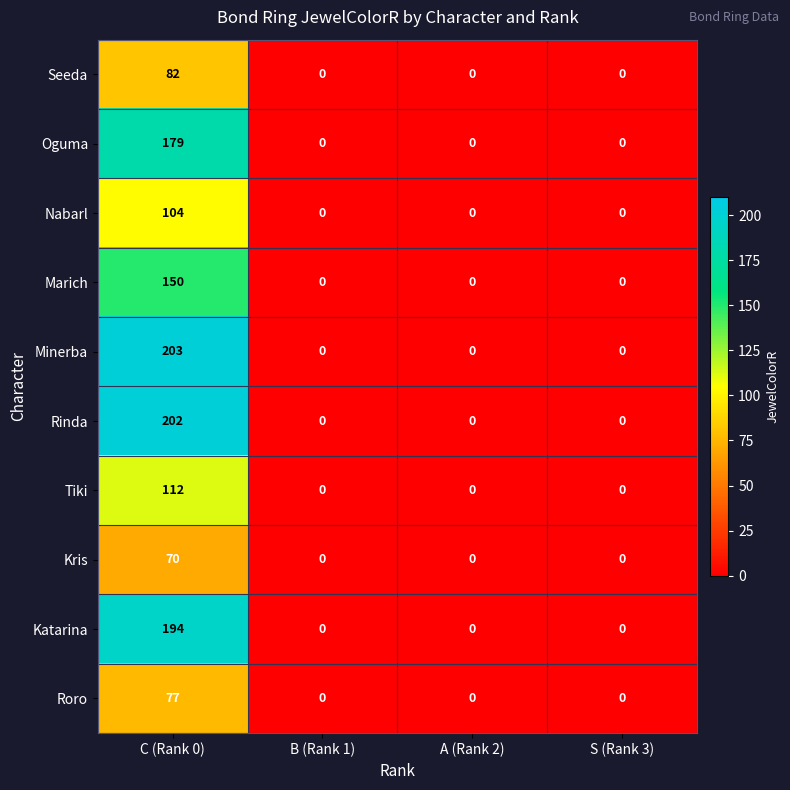

Which series has the largest total across all categories?

Minerba